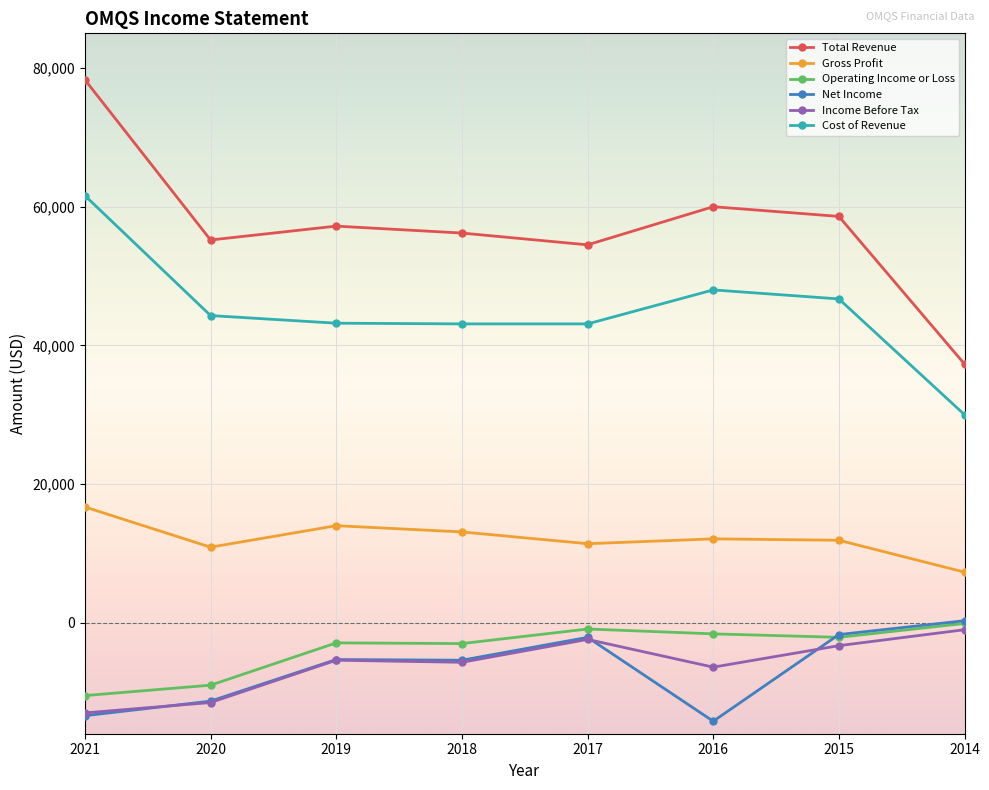

What is the smallest value displayed?

-14200